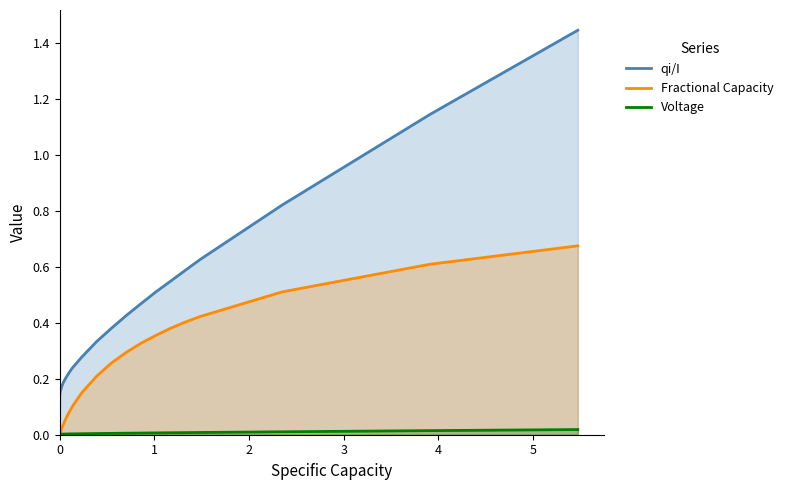

True or false: Voltage has more than 2 points higher than both neighbors.

False